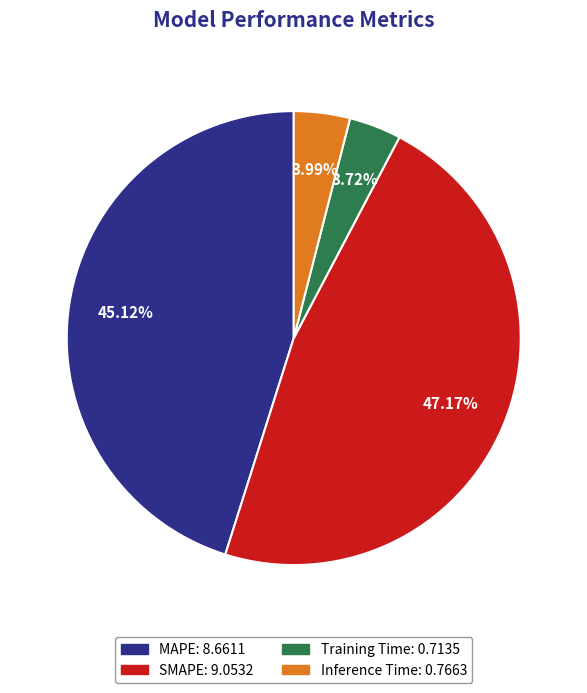

The MAPE slice represents 45% of the pie. True or false?

True